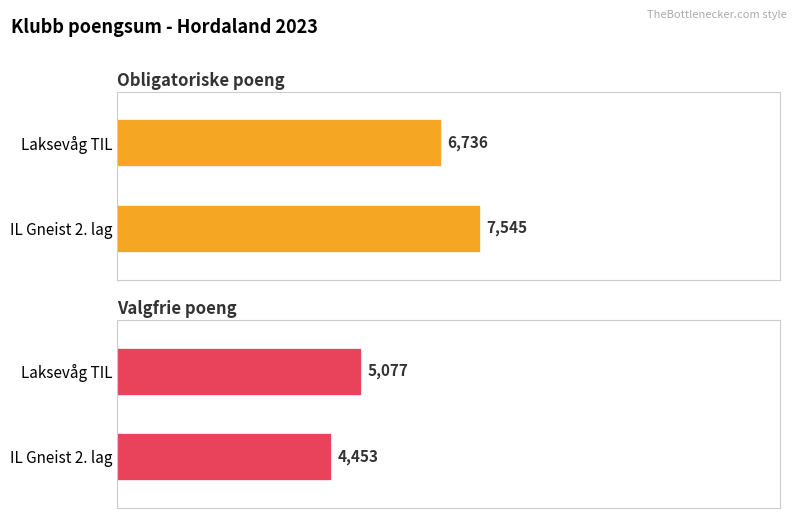

What is the difference between the maximum and minimum values in the Valgfrie poeng series?

624